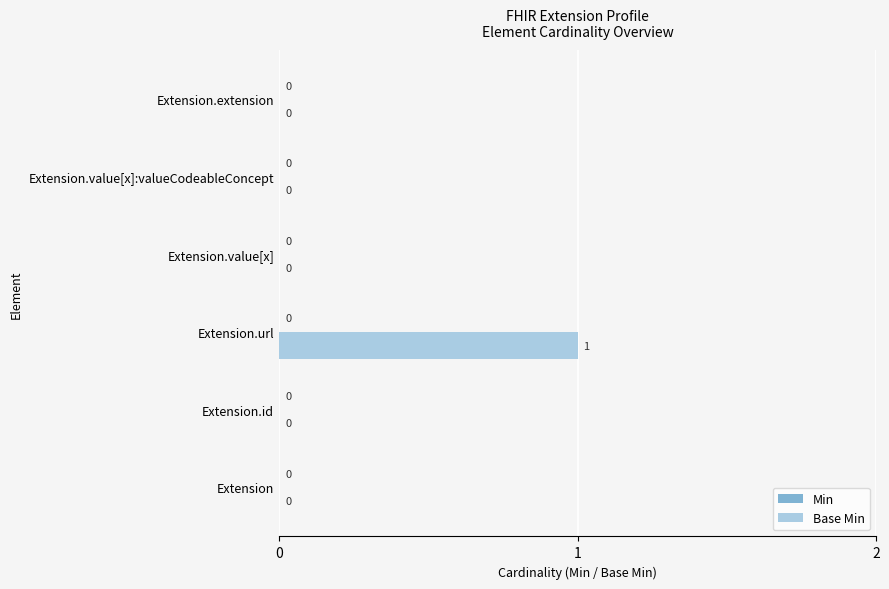

Is it true that the value at Extension is 0?

True